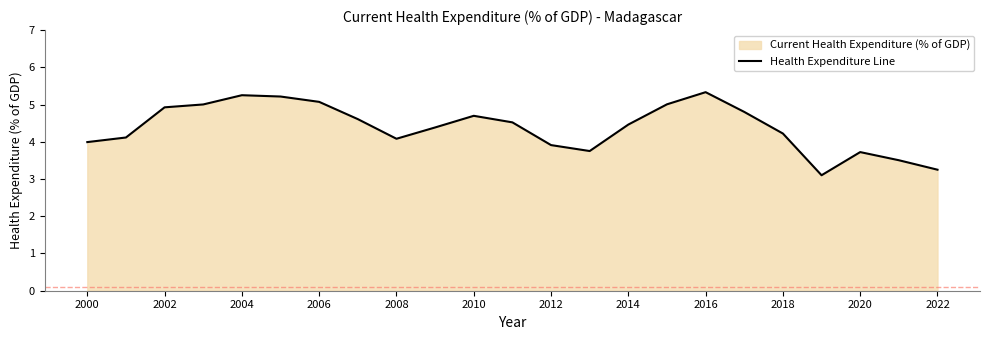

Between 2016 and 2002, which is larger?

2016